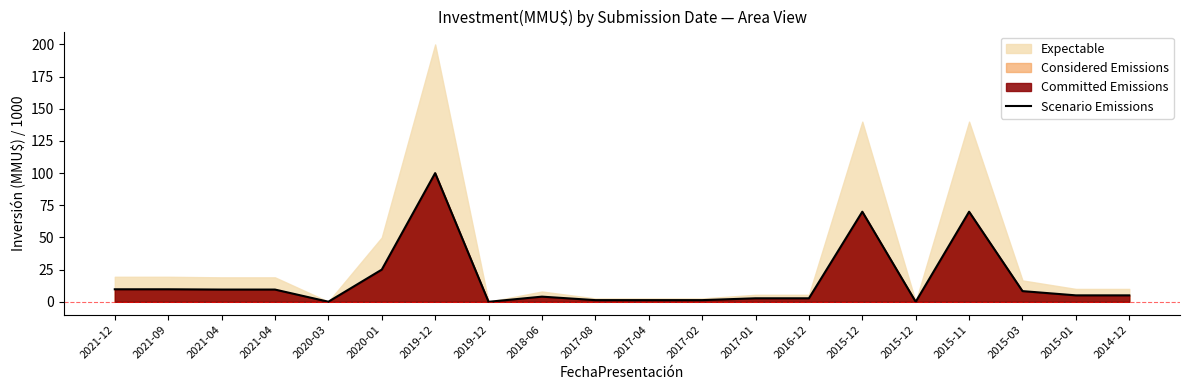

Rank the categories by value from lowest to highest.

2019-12, 2015-12, 2020-03, 2017-08, 2017-04, 2017-02, 2017-01, 2016-12, 2018-06, 2015-01, 2014-12, 2015-03, 2021-04, 2021-04, 2021-12, 2021-09, 2020-01, 2015-12, 2015-11, 2019-12